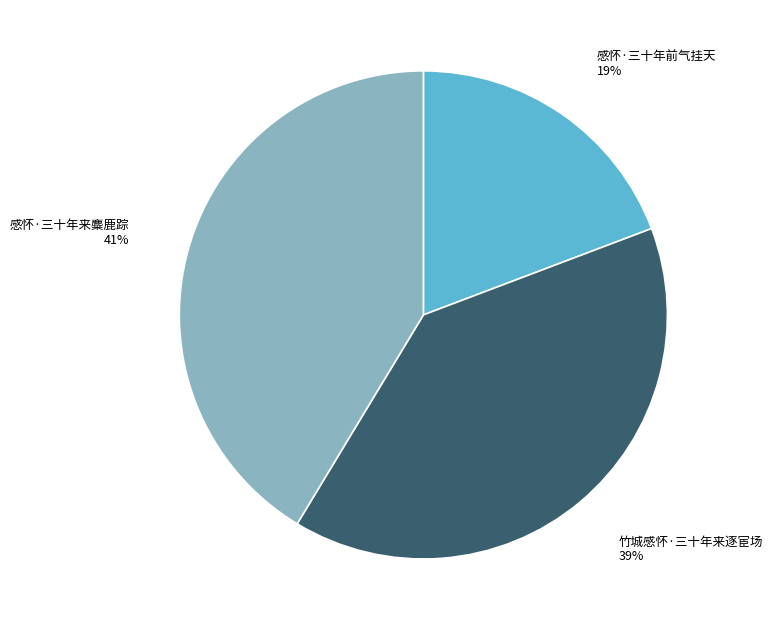

Between 感怀·三十年来麋鹿踪 and 感怀·三十年前气挂天, which is larger?

感怀·三十年来麋鹿踪